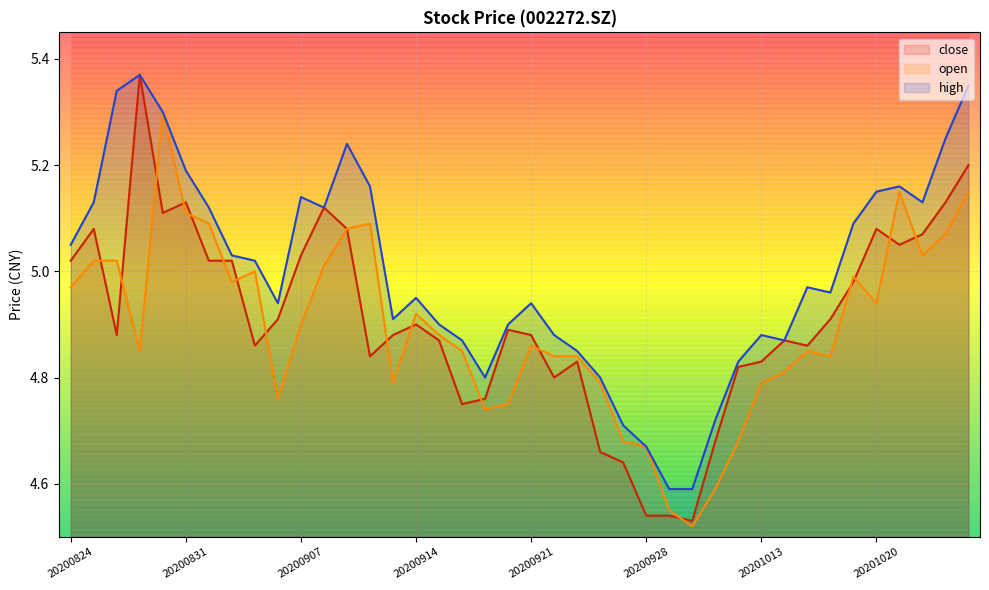

True or false: close has more than 0 points higher than both neighbors.

True